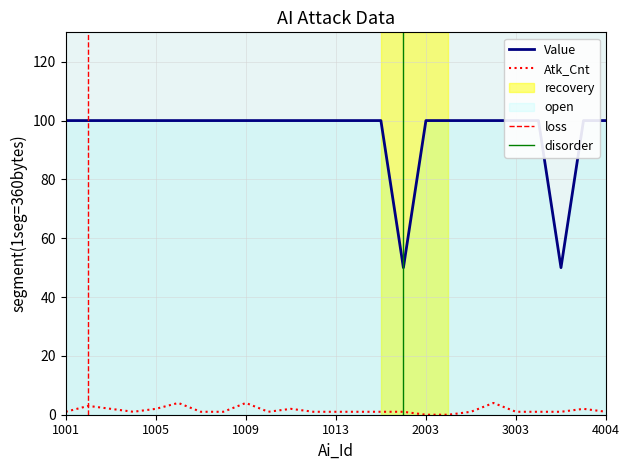

What is the difference between the Atk_Cnt values at 1007 and 1009?

3